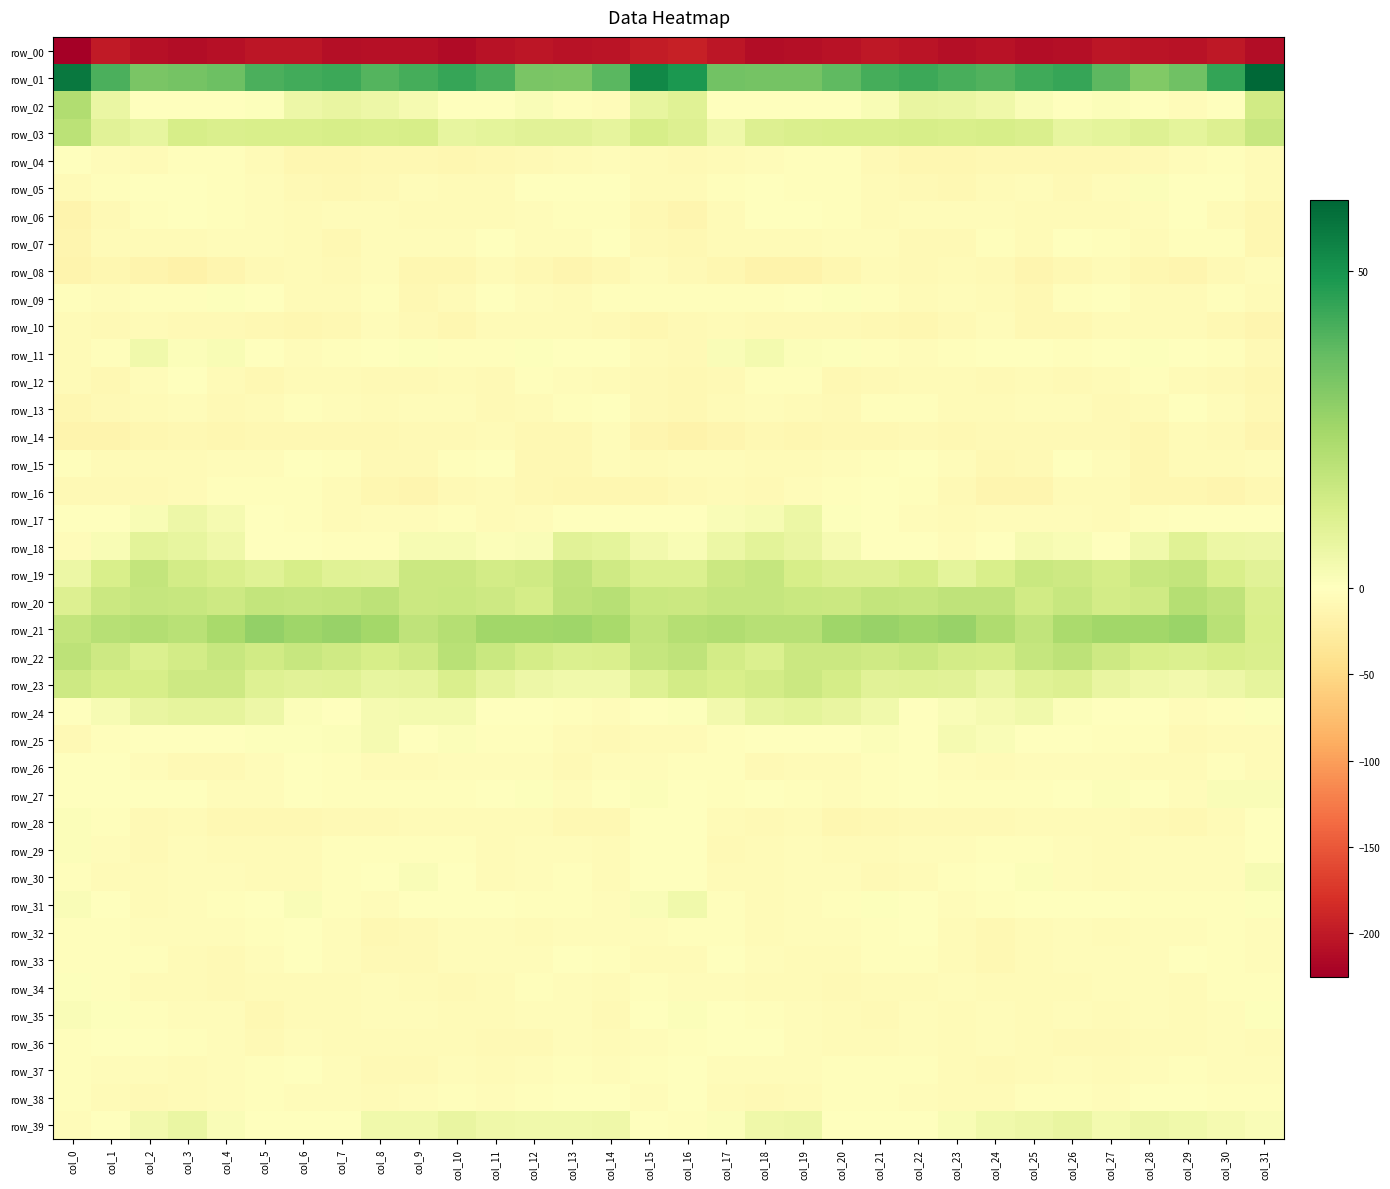

Which category has the highest value across all series?

col_31